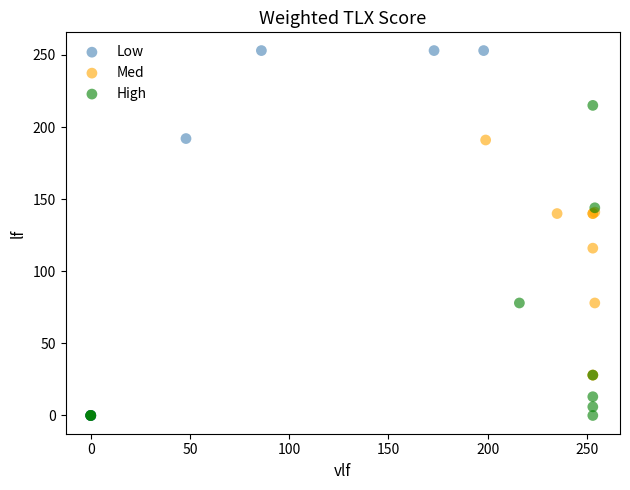

Which series has the widest spread of Y values?

Low